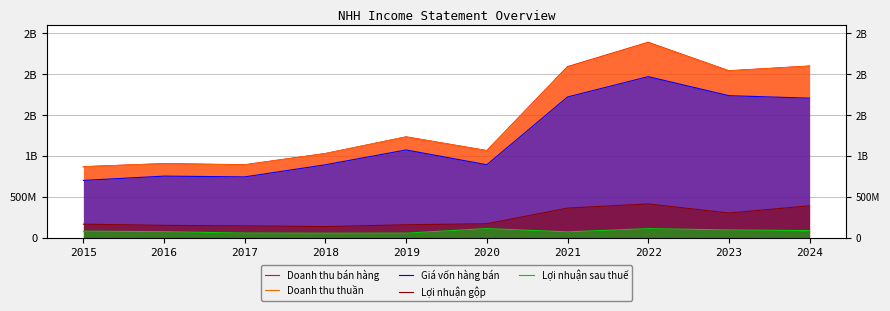

List the labels in order of Giá vốn hàng bán value, smallest first.

2015, 2017, 2016, 2018, 2020, 2019, 2024, 2021, 2023, 2022